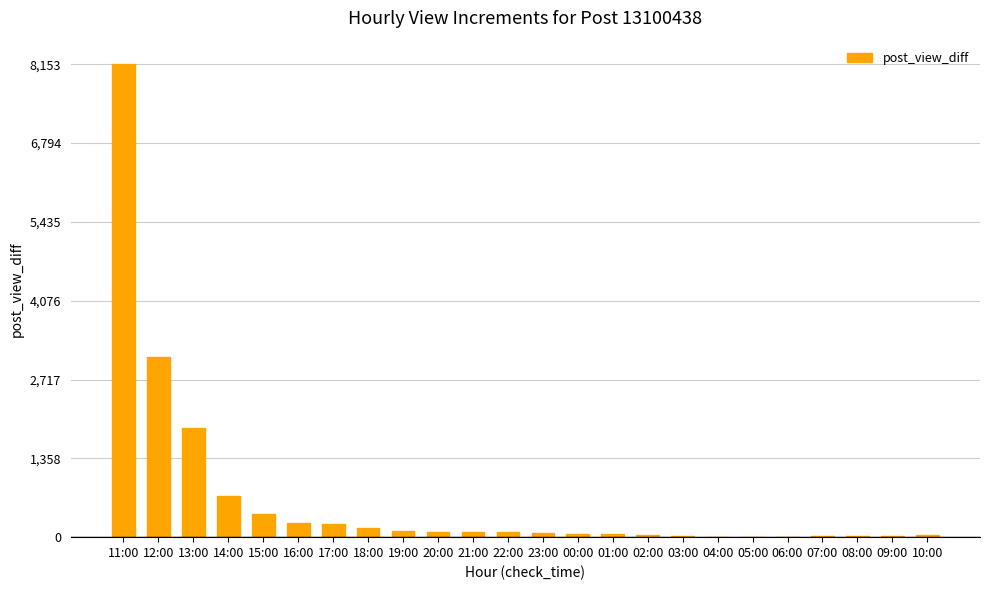

What is the maximum value shown in the chart?

8153